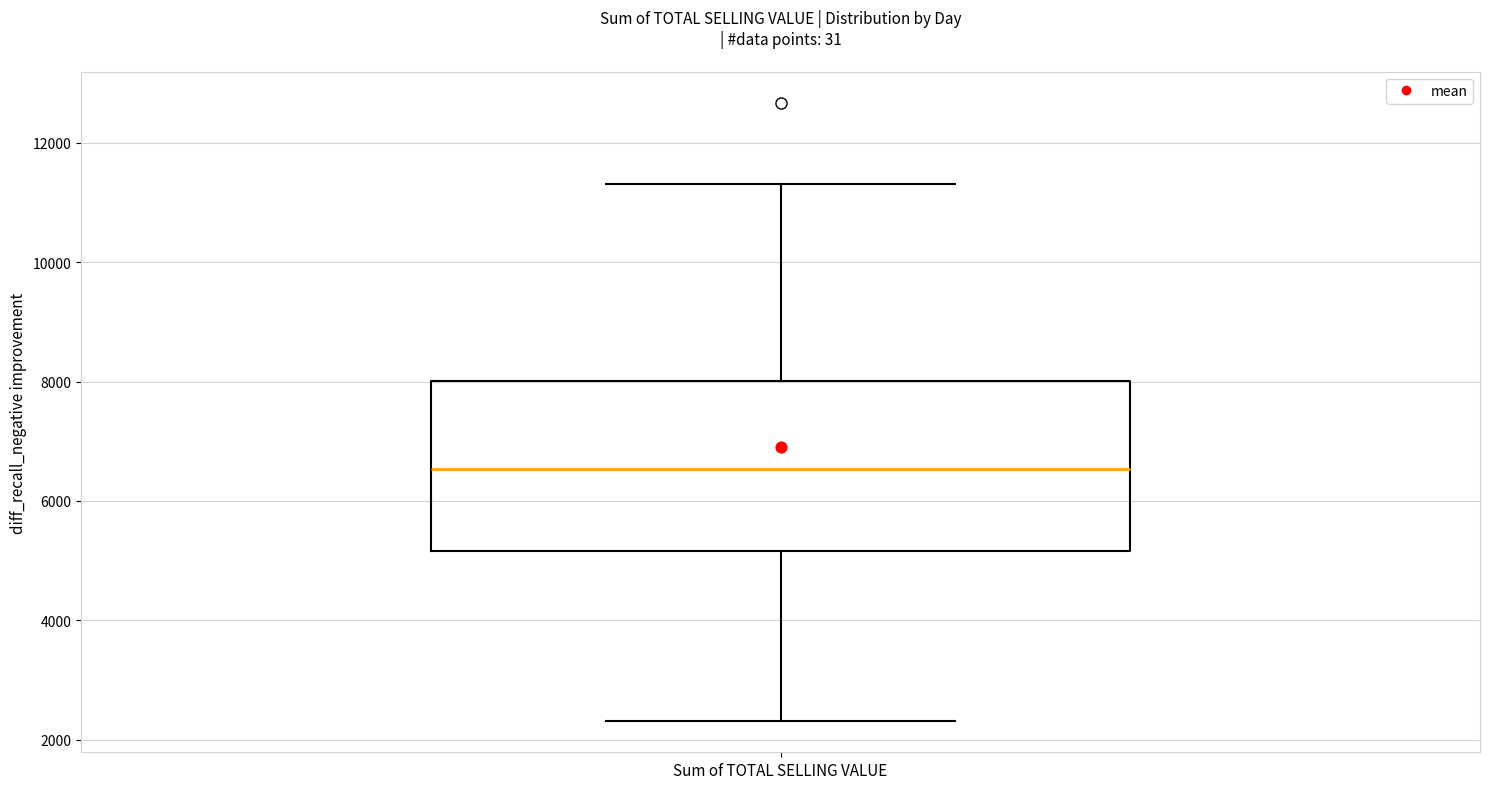

Transcribe this box plot: give where the median line is, the range the box spans, and where the two whiskers end, as read against the y-axis. The values are not printed on the chart, so give them approximately, as read against the axis.

median 6600, box 5200 to 8000, whiskers 2400 to 11400